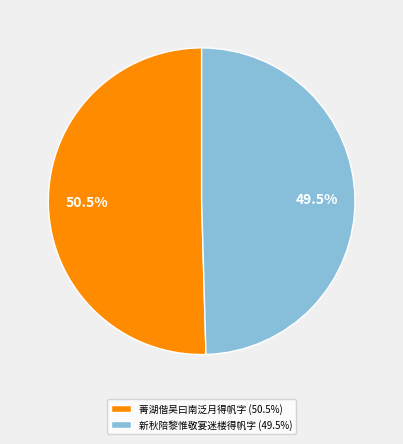

What is the smallest slice in the pie chart?

新秋陪黎惟敬宴迷楼得帆字